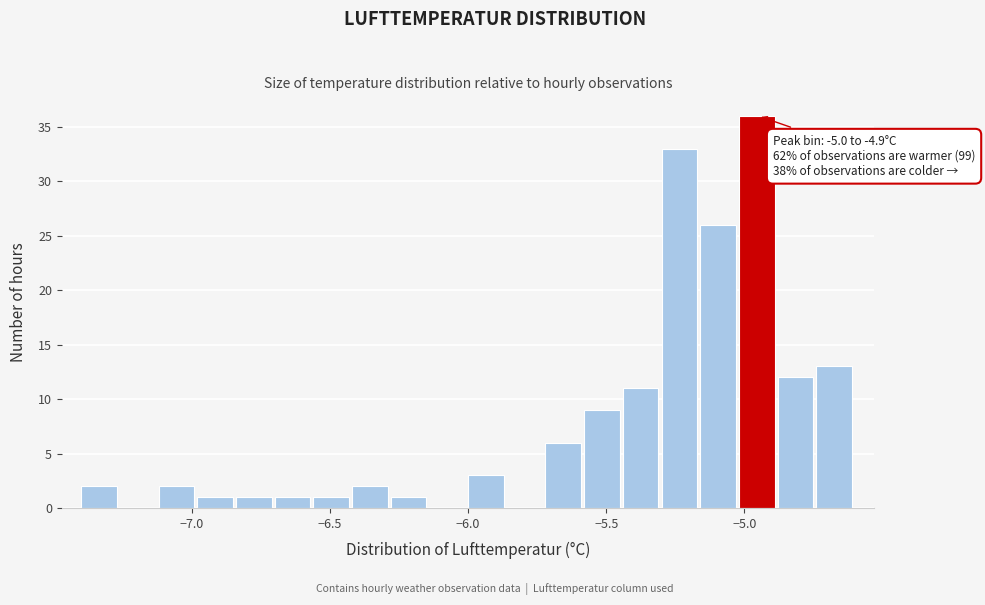

Read against the x-axis, roughly where is the centre of the tallest bar?

-4.95